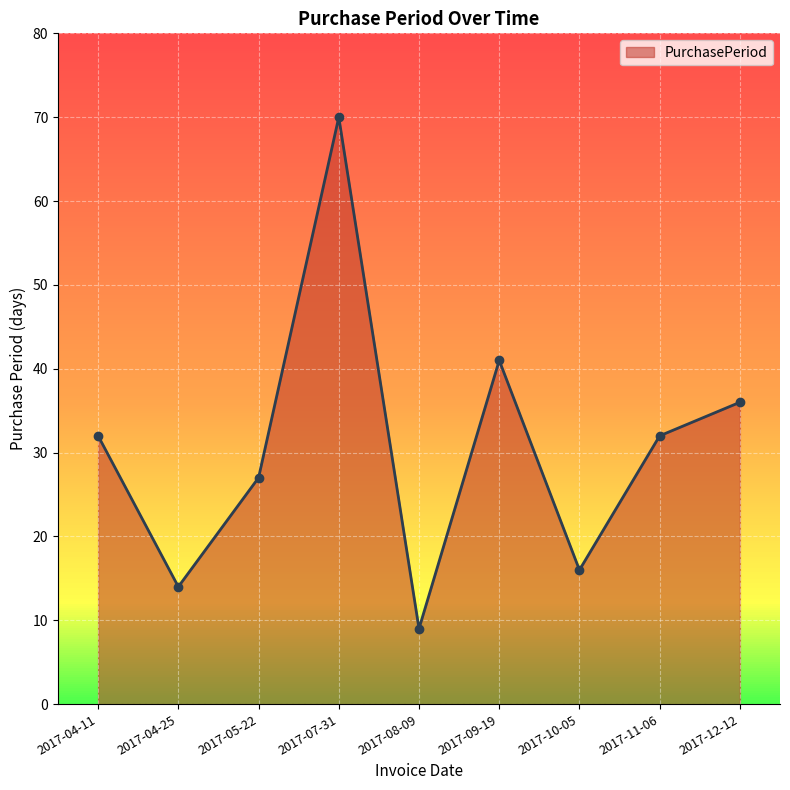

What is the value of the 4th point from the left?

70